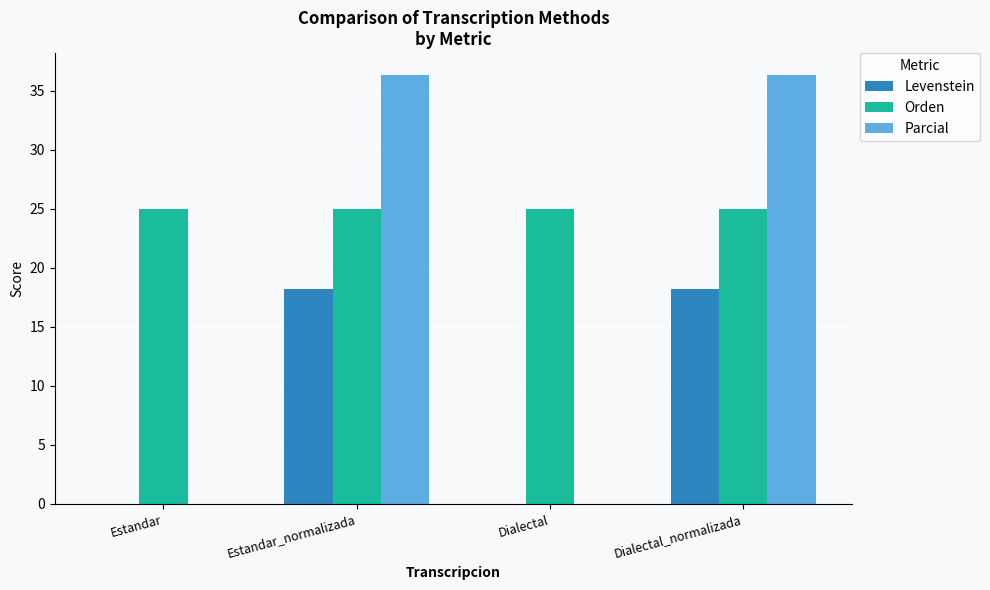

Between Estandar and Estandar_normalizada, which series saw the biggest shift?

Parcial